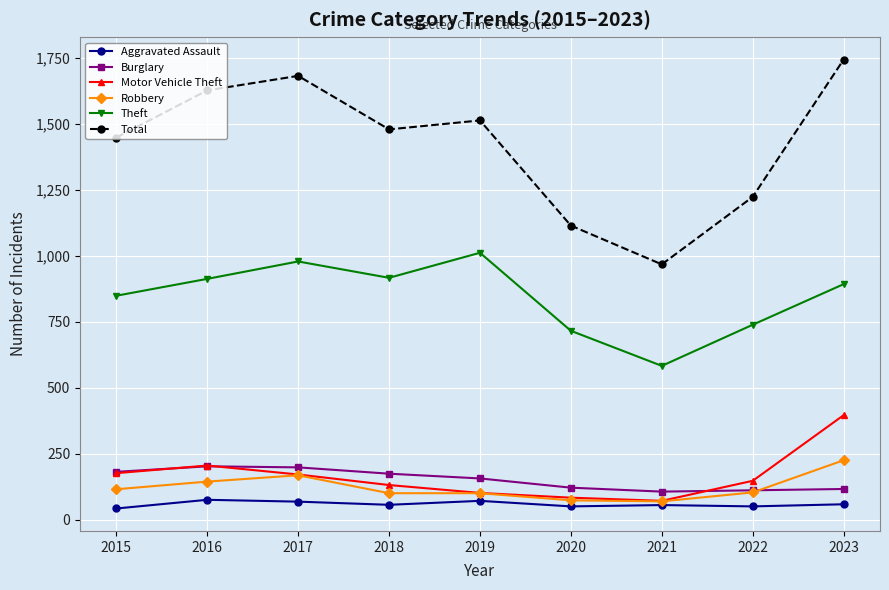

At which category is the sum across all series the highest?

2023